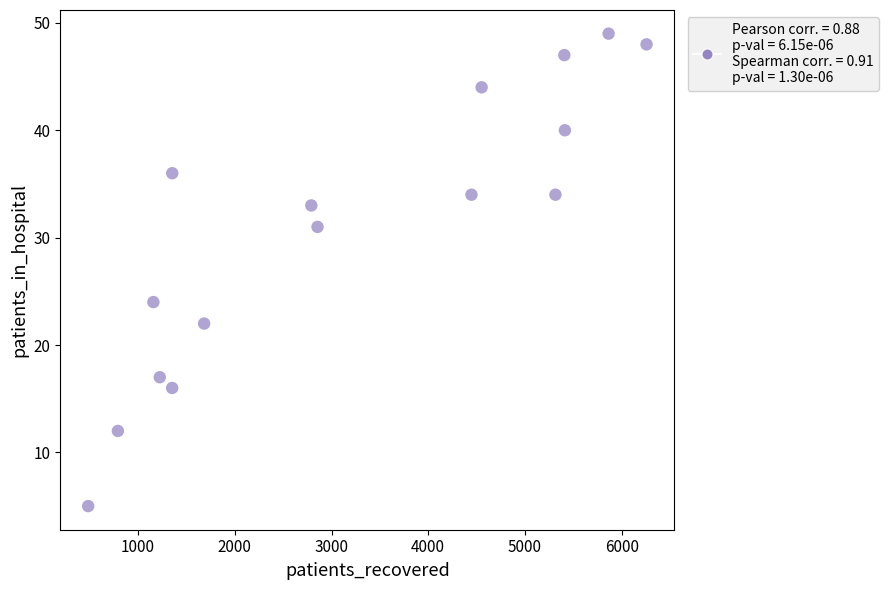

What is the range of X values (max minus min)?

5773